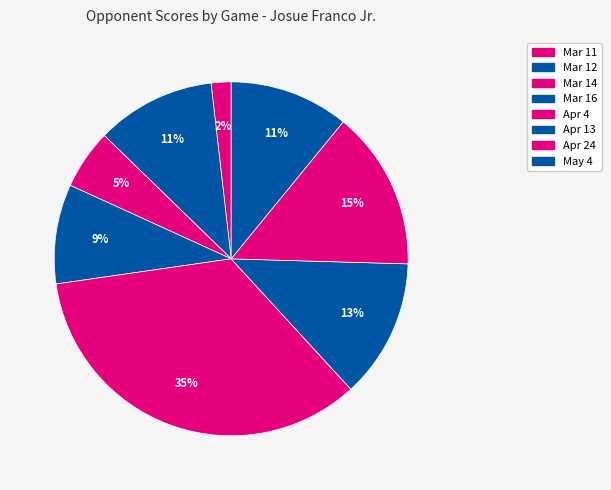

Combined, do Apr 24 and Mar 11 account for over 50%?

No